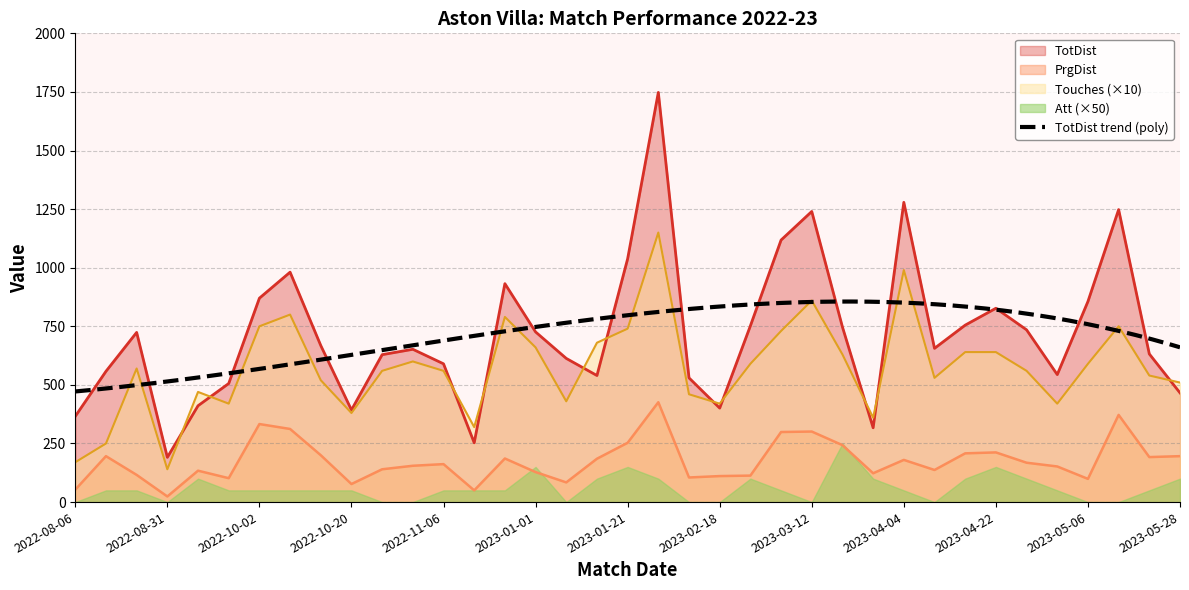

What is the sum of the Touches values at 2022-08-31 and 2022-08-28?

710